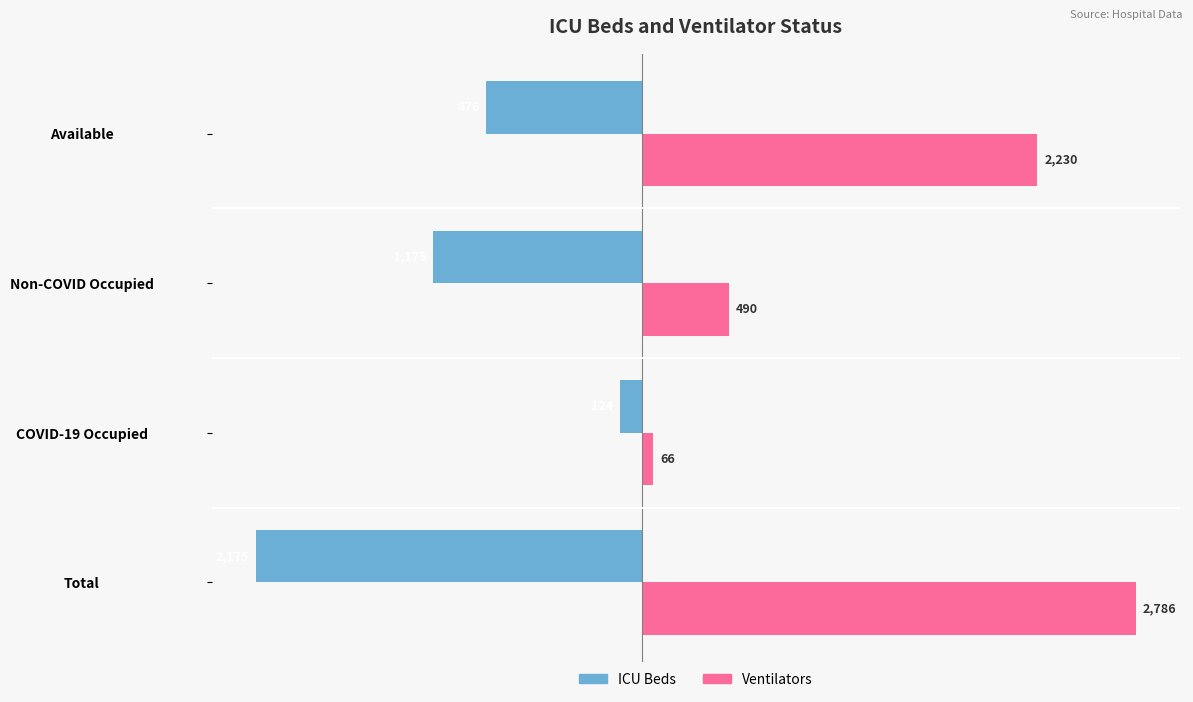

The value of ICU Beds at Non-COVID Occupied is -1175. True or false?

True